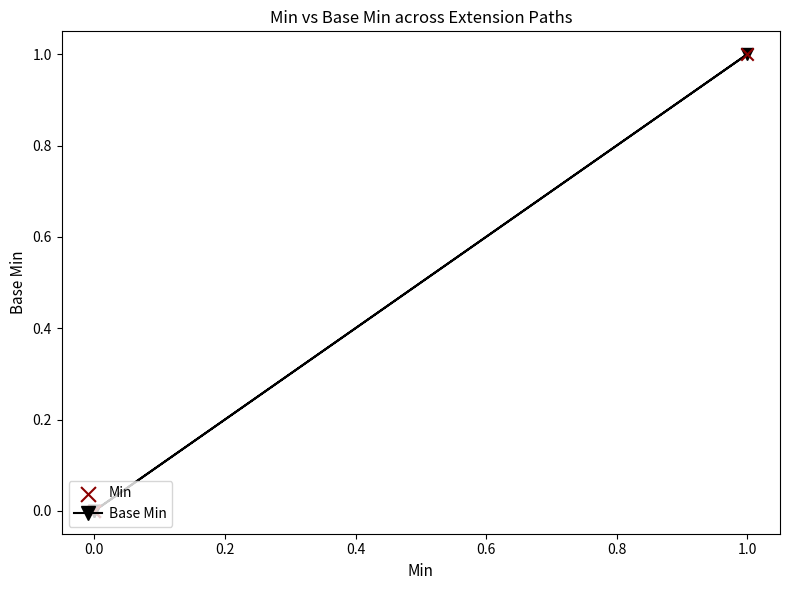

Which series has the largest total across all categories?

Base Min